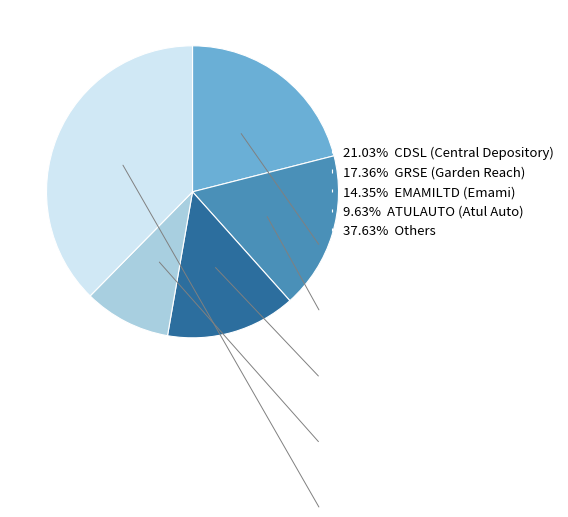

Is there a majority slice in this chart?

No